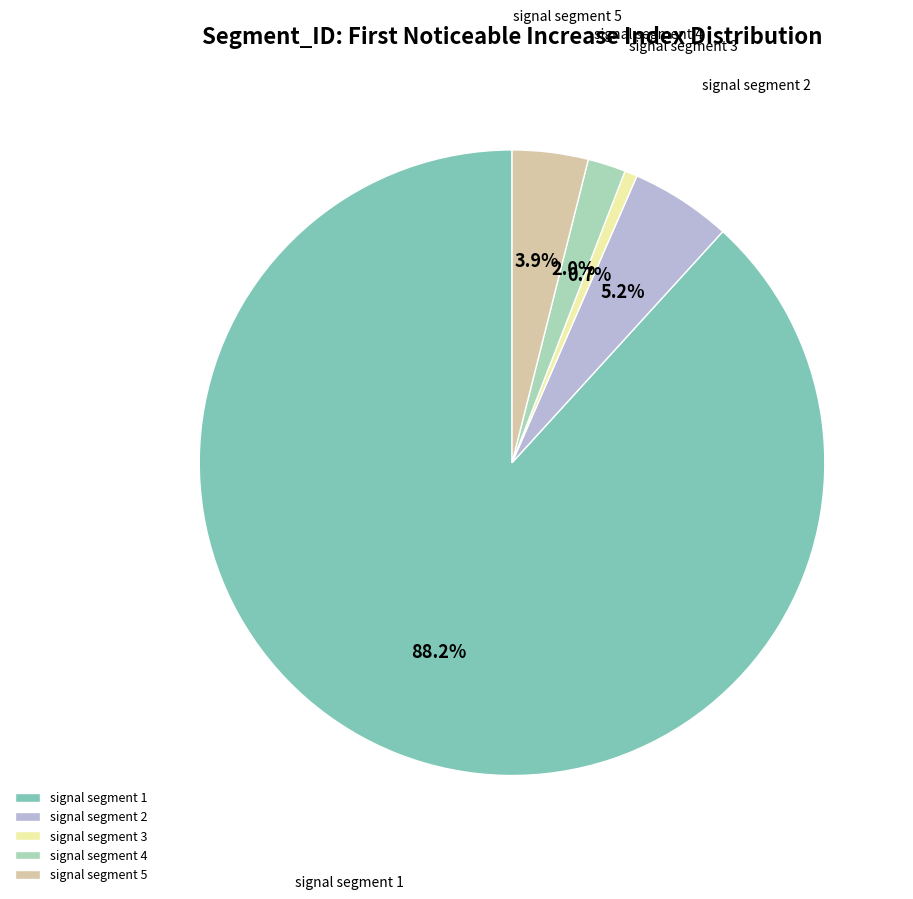

To the nearest percent, what is the difference between the largest and smallest slice percentages?

88%